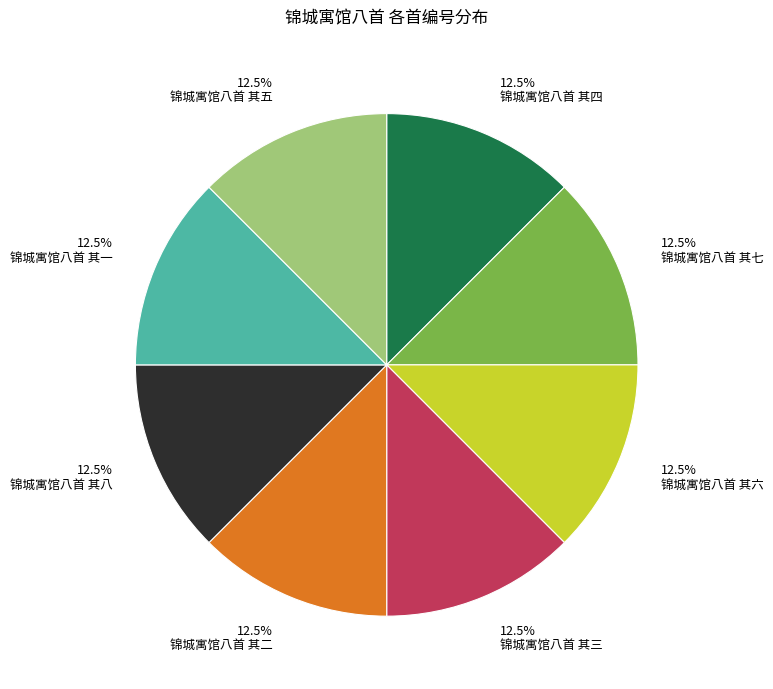

Does any single category account for the majority?

No